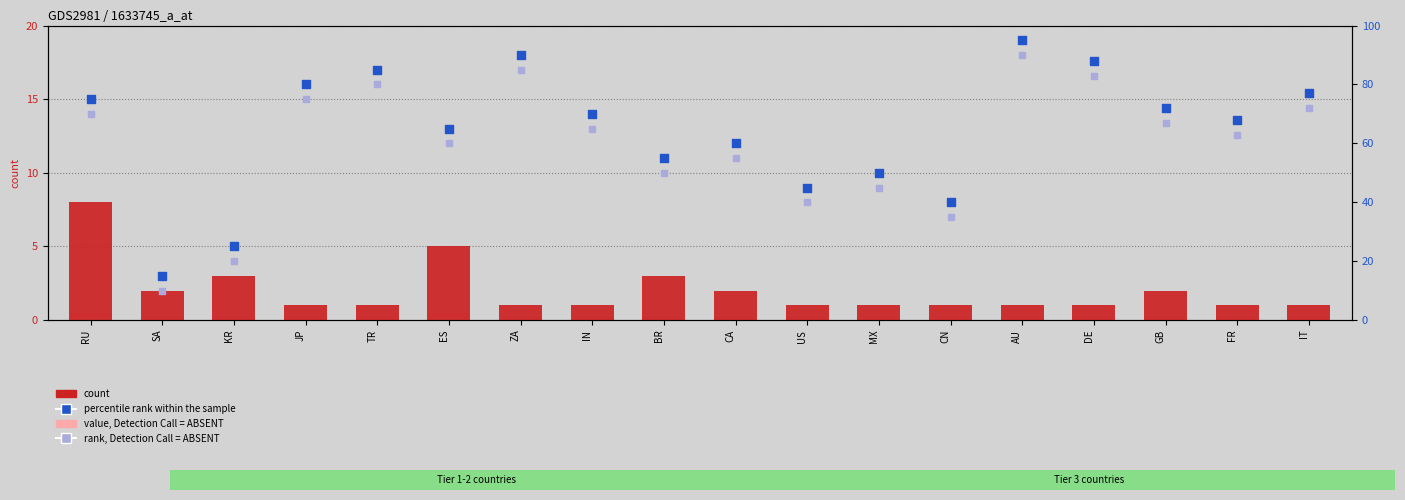

Which series contains the highest Y value?

percentile rank within the sample